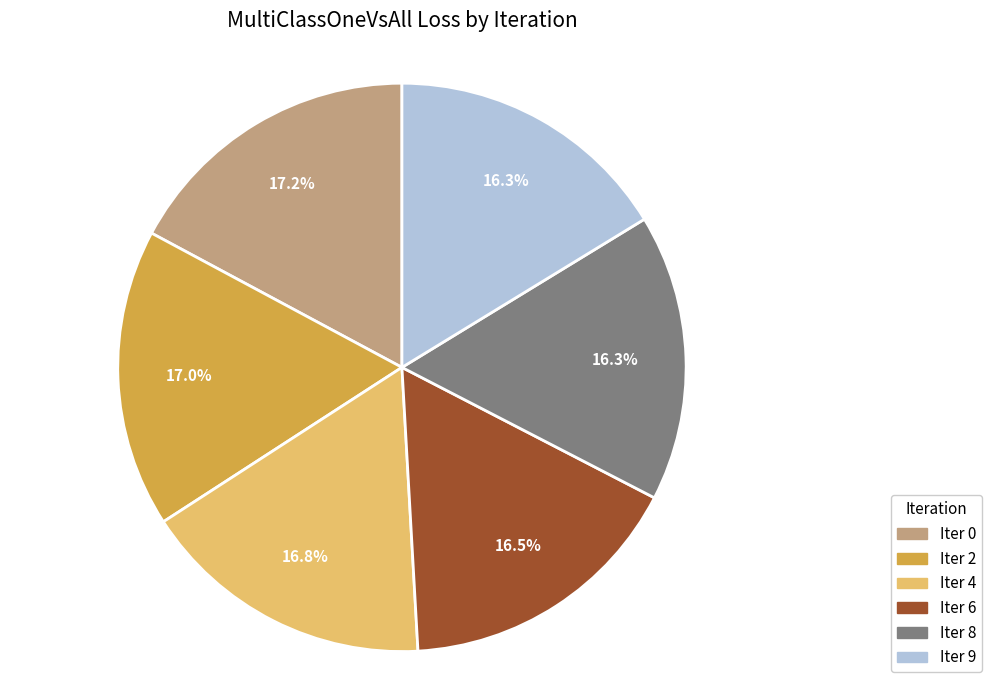

Is Iter 0 the majority of the pie?

No